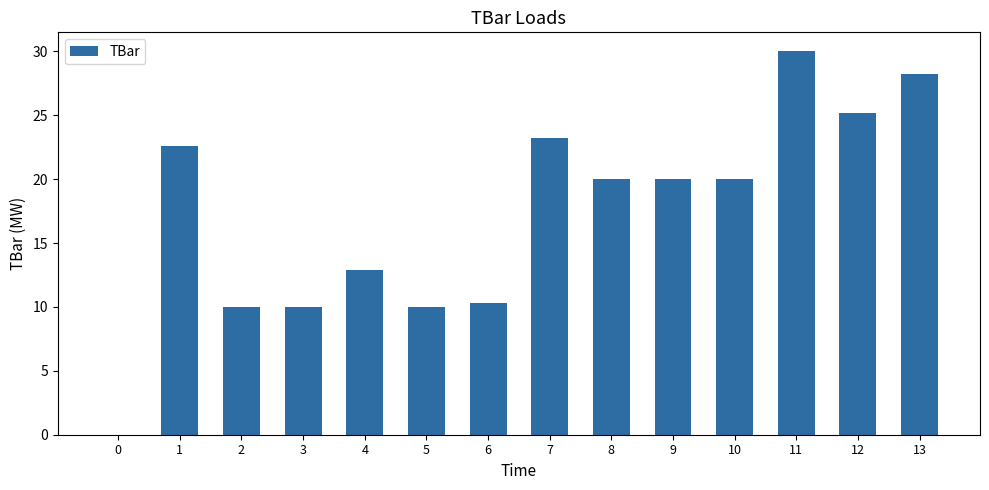

What is the sum of the values at 1 and 12?

47.8